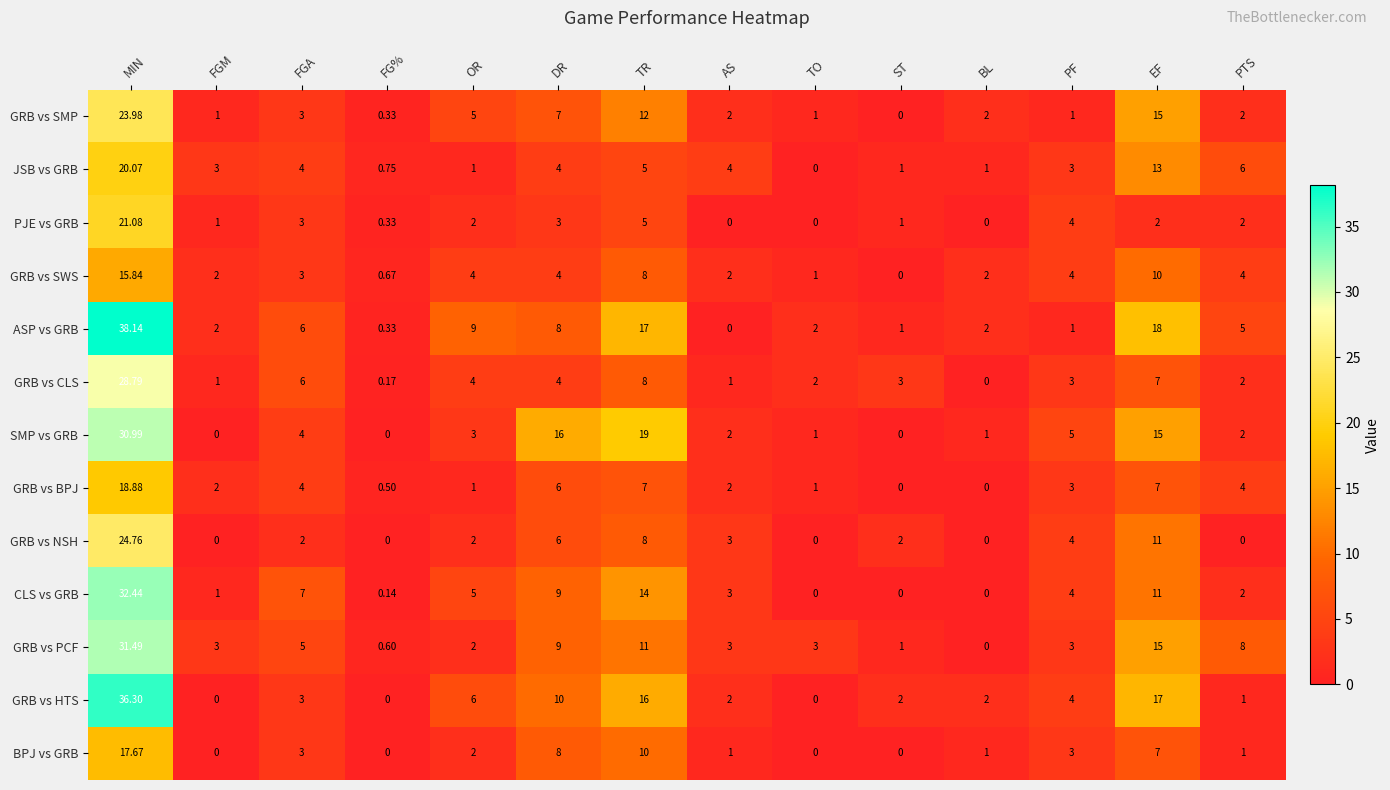

At how many categories does at least one series exceed 15?

4